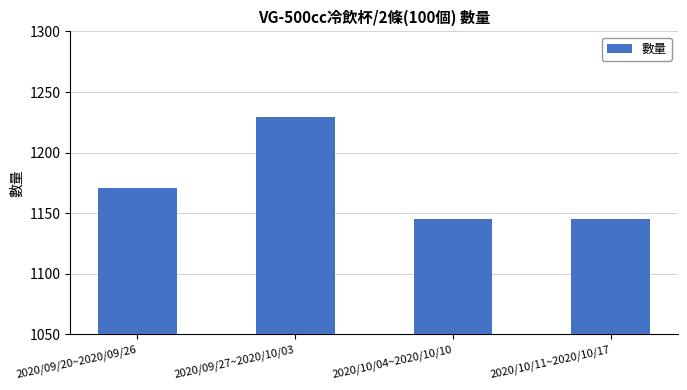

What is the label of the 4th bar from the left?

2020/10/11~2020/10/17